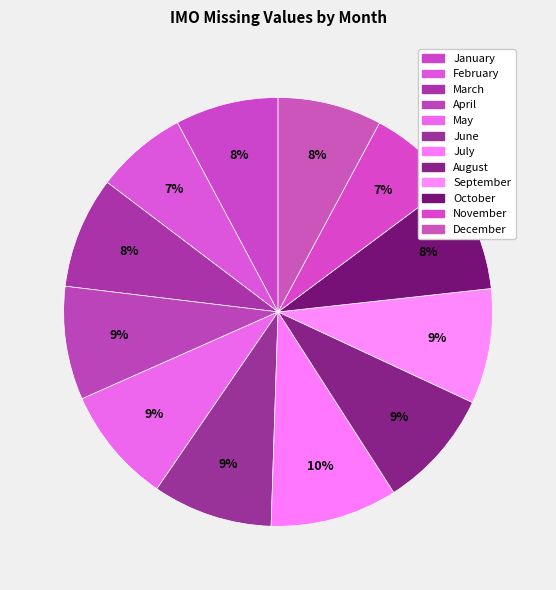

How many slices are in this pie chart?

12